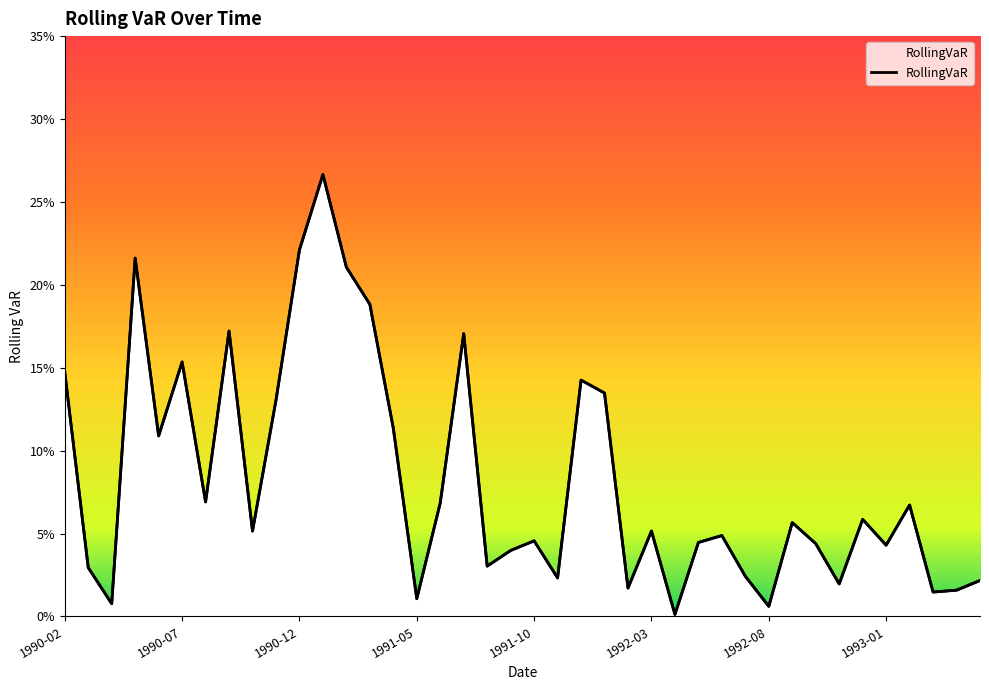

Which has a higher value, 1991-05 or 1993-04?

1993-04